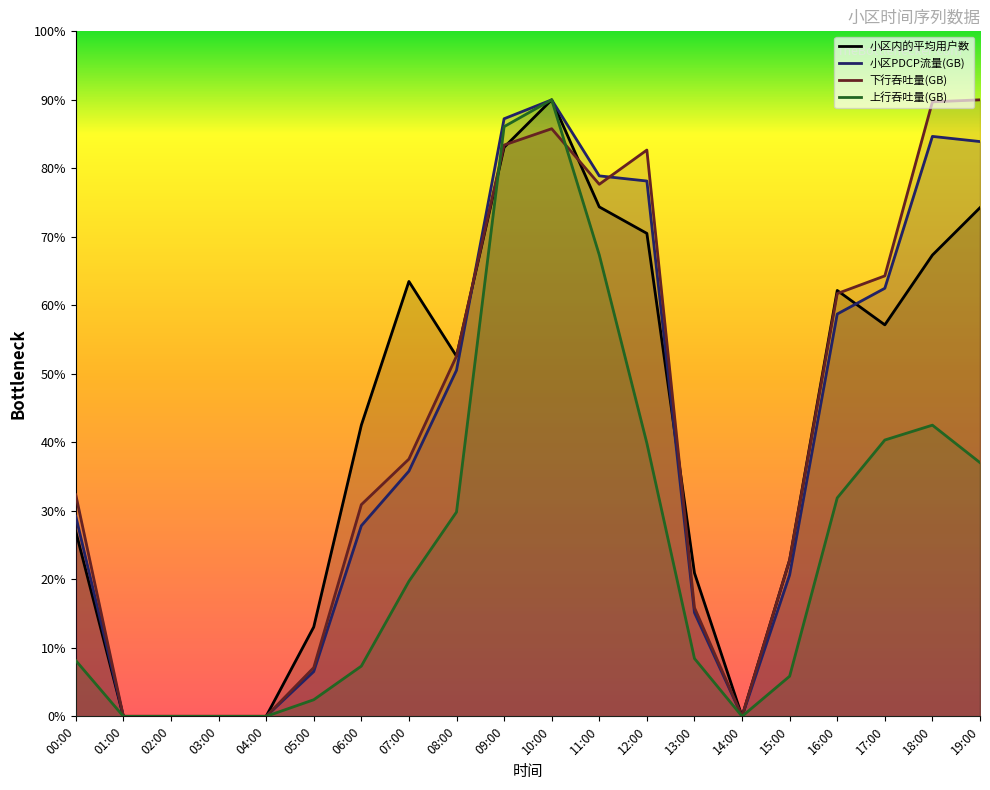

List the series in order of their peak value, highest first.

小区内的平均用户数, 小区PDCP流量(GB), 下行吞吐量(GB), 上行吞吐量(GB)